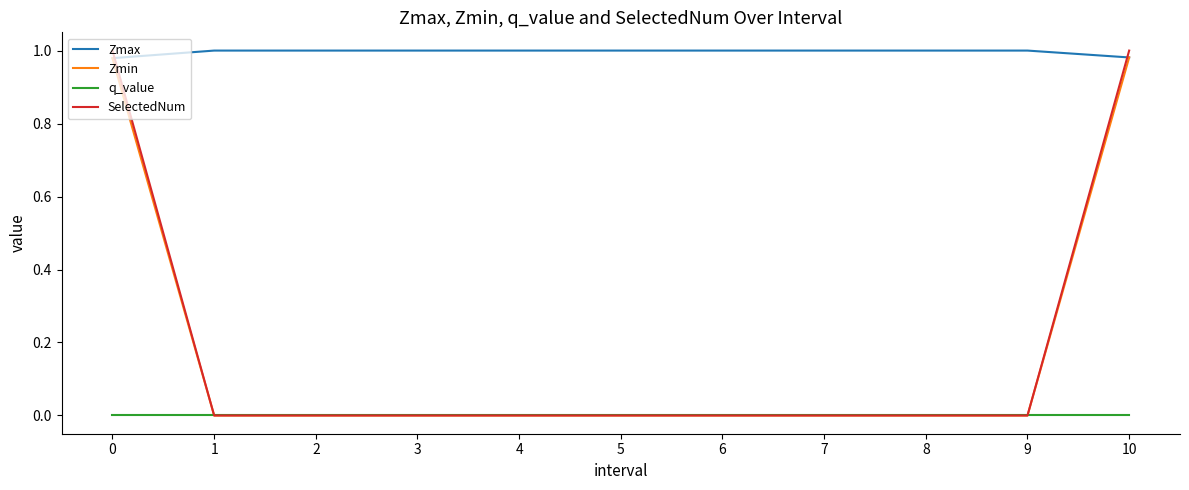

Count the number of categories in the chart.

11